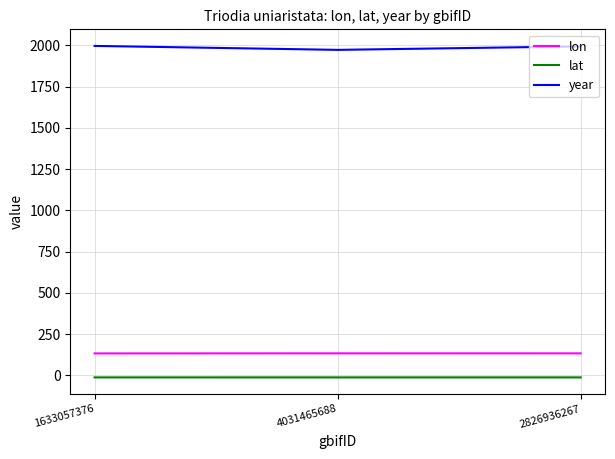

What is the difference between the lon values at 1633057376 and 4031465688?

0.4